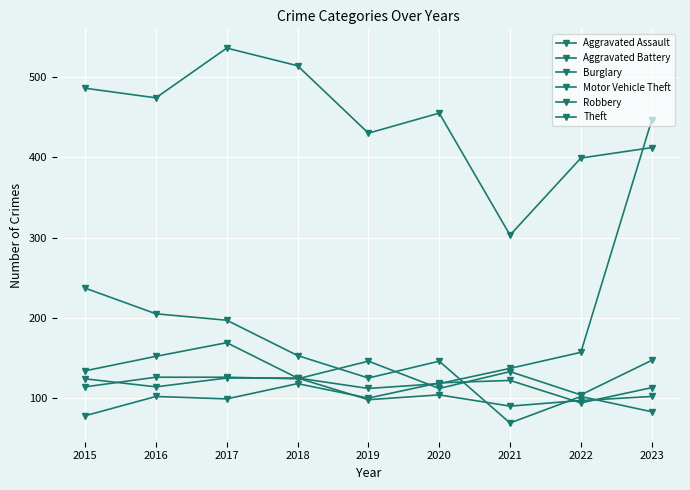

Reading right to left, extract all data points from this chart.

Aggravated Assault: 2023=113	2022=94	2021=122	2020=119	2019=100	2018=118	2017=99	2016=102	2015=78
Aggravated Battery: 2023=147	2022=104	2021=133	2020=112	2019=146	2018=124	2017=126	2016=126	2015=114
Burglary: 2023=83	2022=102	2021=69	2020=146	2019=125	2018=153	2017=197	2016=205	2015=237
Motor Vehicle Theft: 2023=446	2022=157	2021=137	2020=118	2019=112	2018=125	2017=125	2016=114	2015=124
Robbery: 2023=102	2022=97	2021=90	2020=104	2019=98	2018=125	2017=169	2016=152	2015=134
Theft: 2023=412	2022=399	2021=303	2020=455	2019=430	2018=514	2017=536	2016=474	2015=486